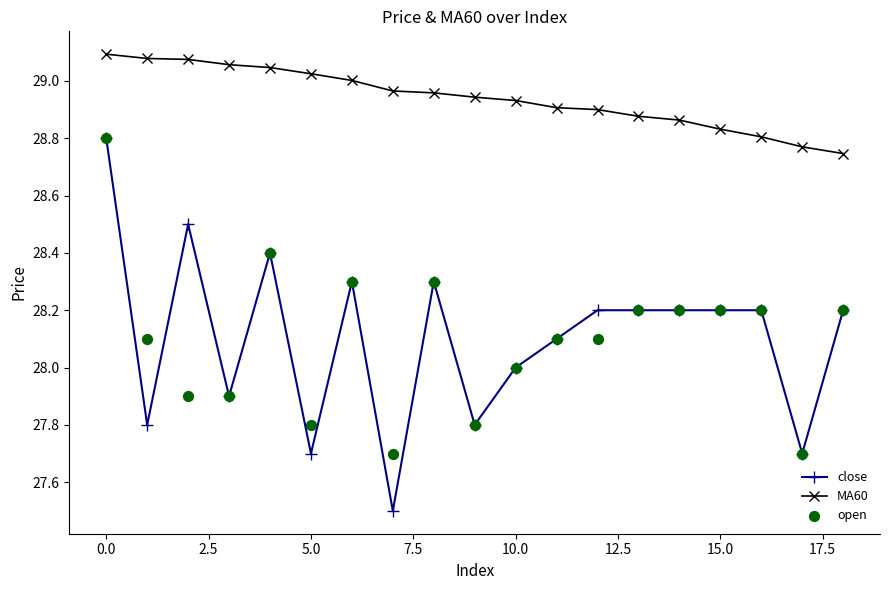

What is the total value across all series at 11?

85.1